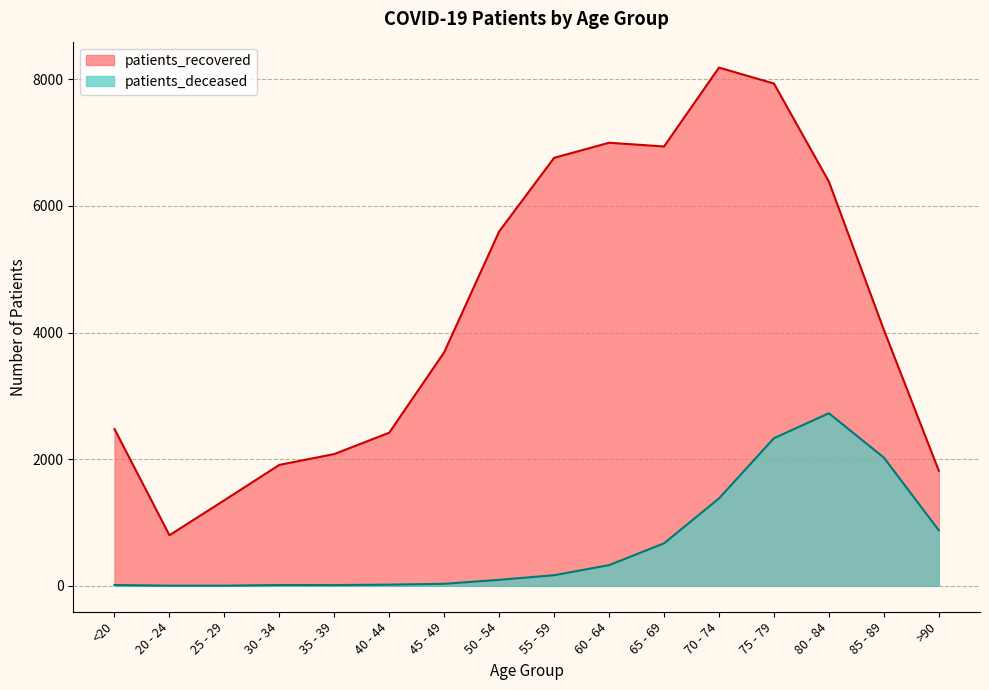

Reading left to right, extract all data points from this chart.

patients_recovered: 2475	799	1352	1910	2081	2418	3689	5596	6758	6996	6937	8183	7931	6382	4042	1818
patients_deceased: 13	3	3	13	12	19	32	95	168	327	671	1380	2331	2725	2025	877